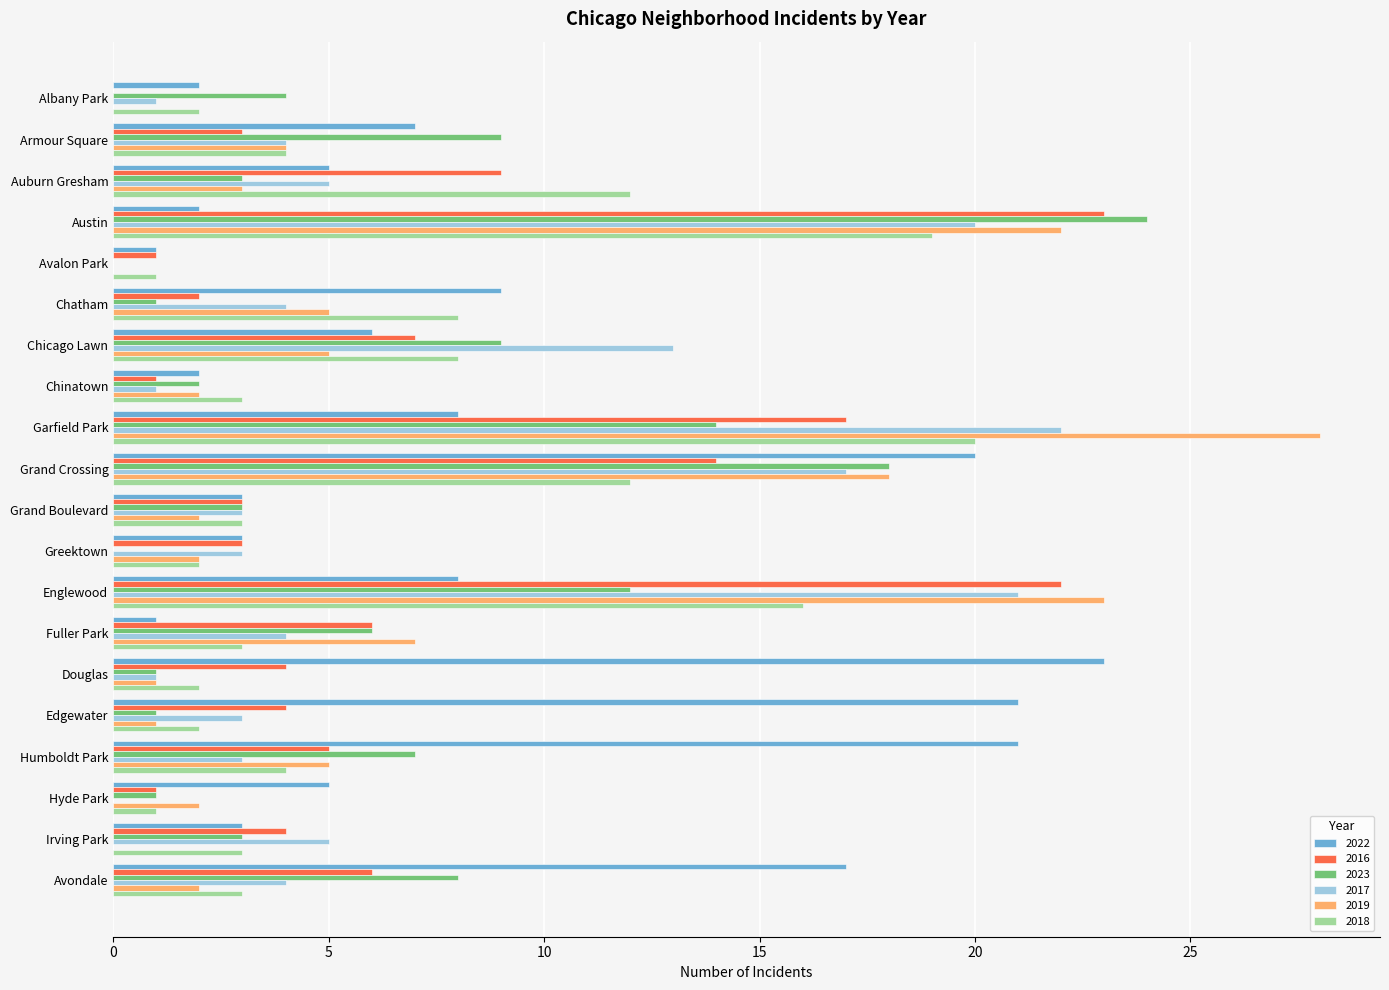

What is the sum of the 2022 values at Hyde Park and Avalon Park?

6